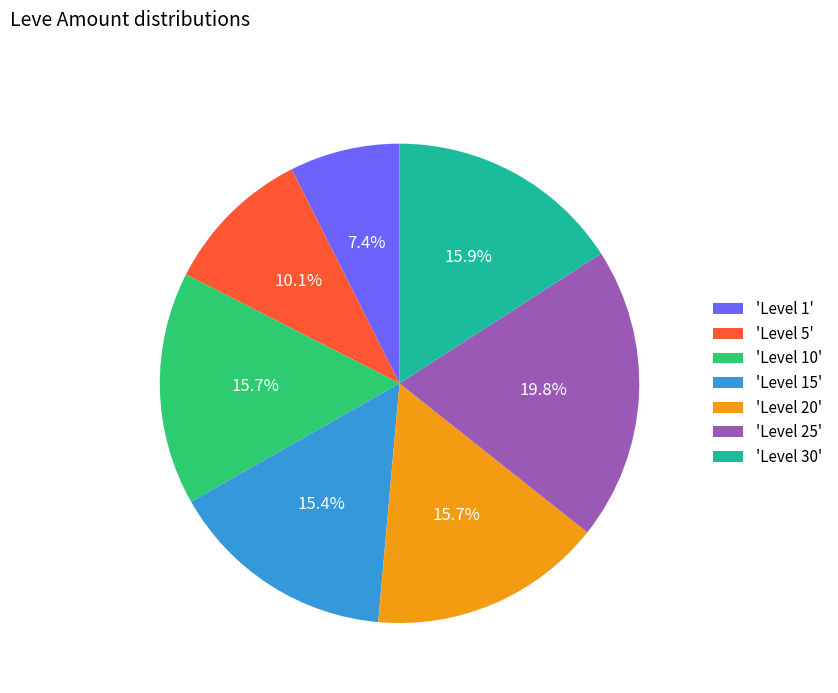

How much of the chart is everything except 'Level 25'?

80.2%